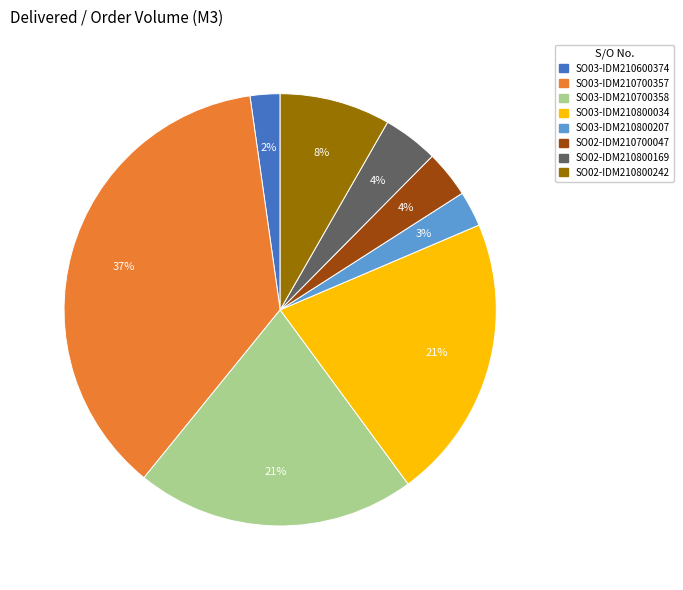

Which slice is the largest?

SO03-IDM210700357